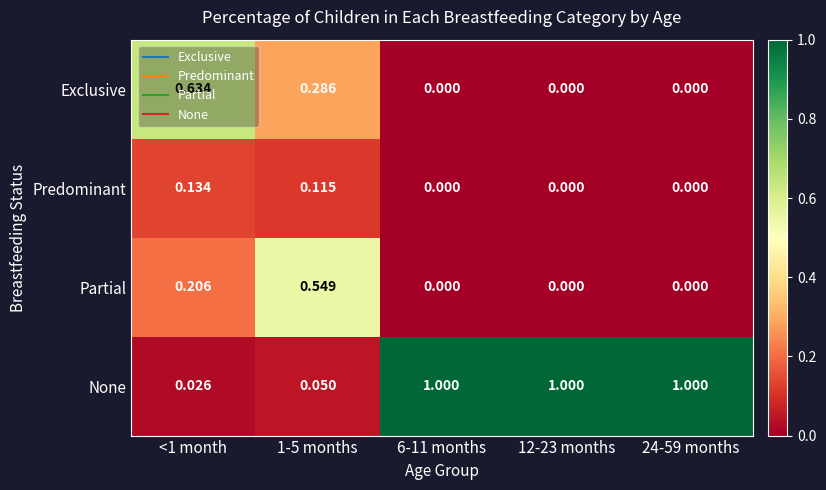

Rank the series by their maximum value, from highest to lowest.

None, Exclusive, Partial, Predominant